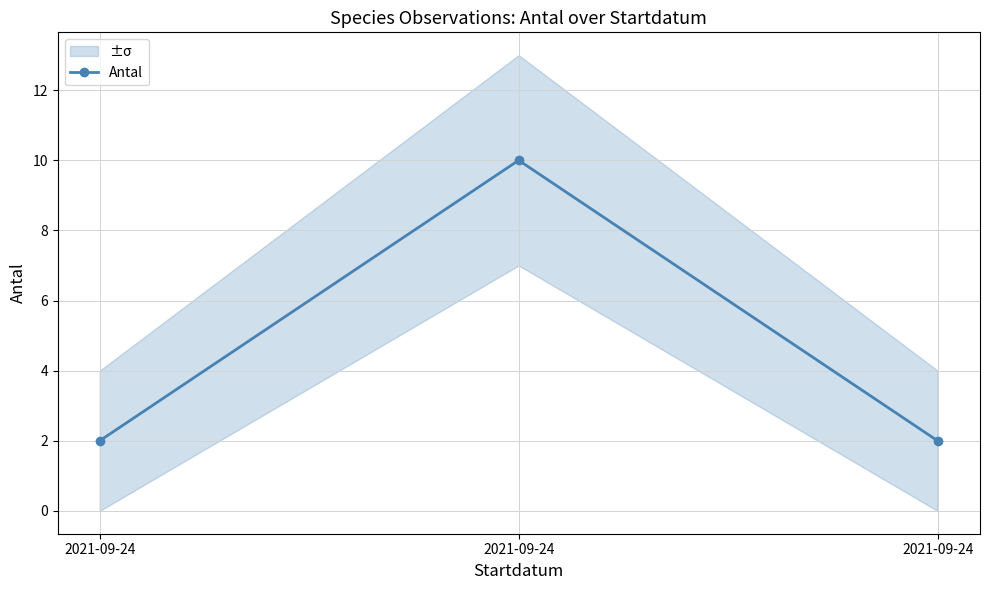

Read the value at 2021-09-24.

10